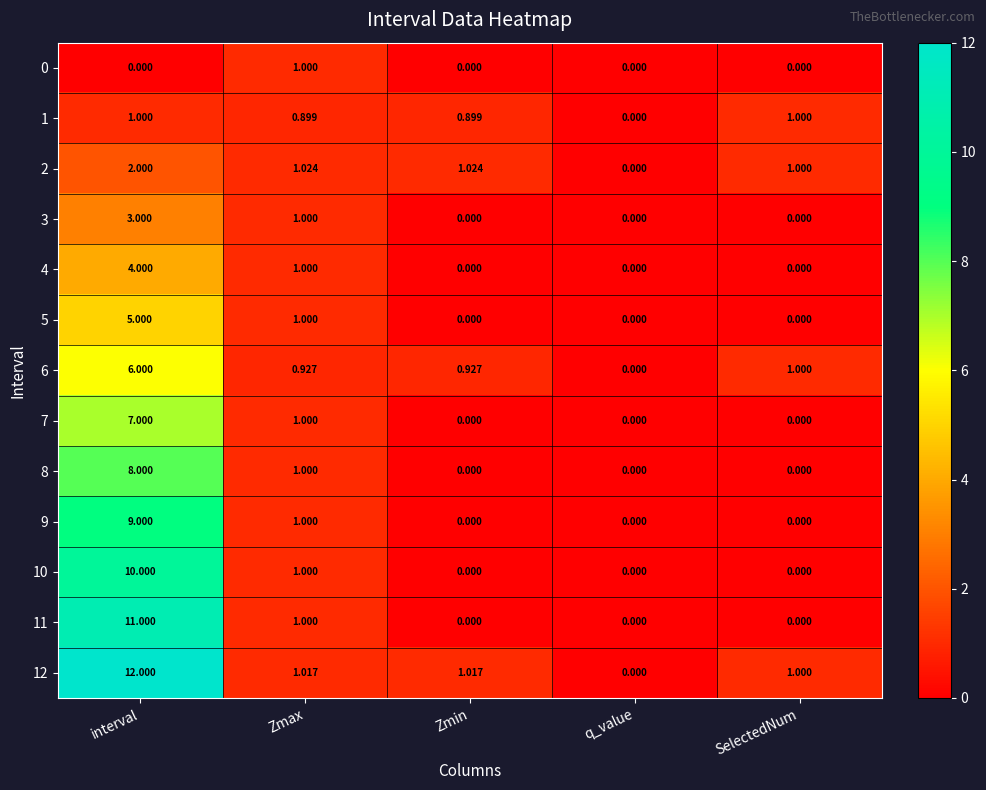

At which label is 1 closest to 0?

q_value